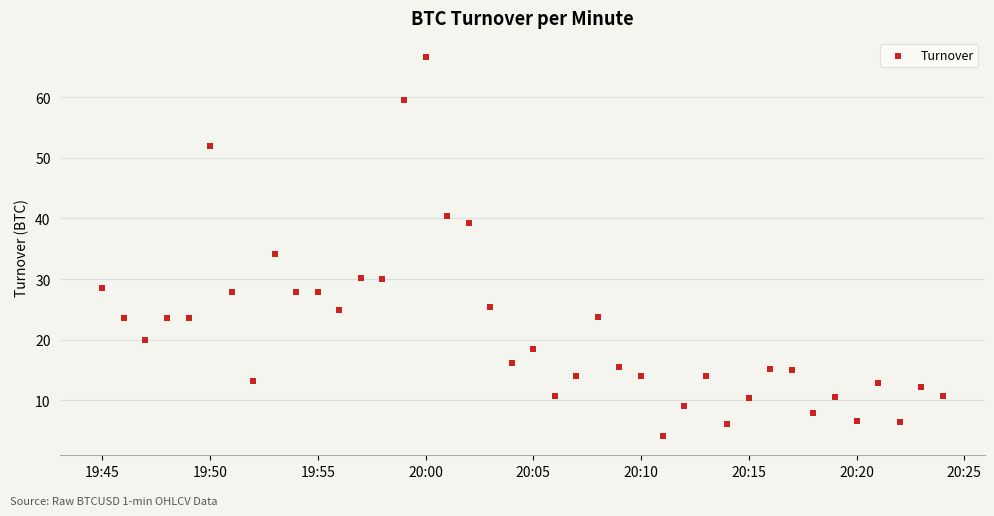

What Y value in the scatter plot is closest to 35?

34.1